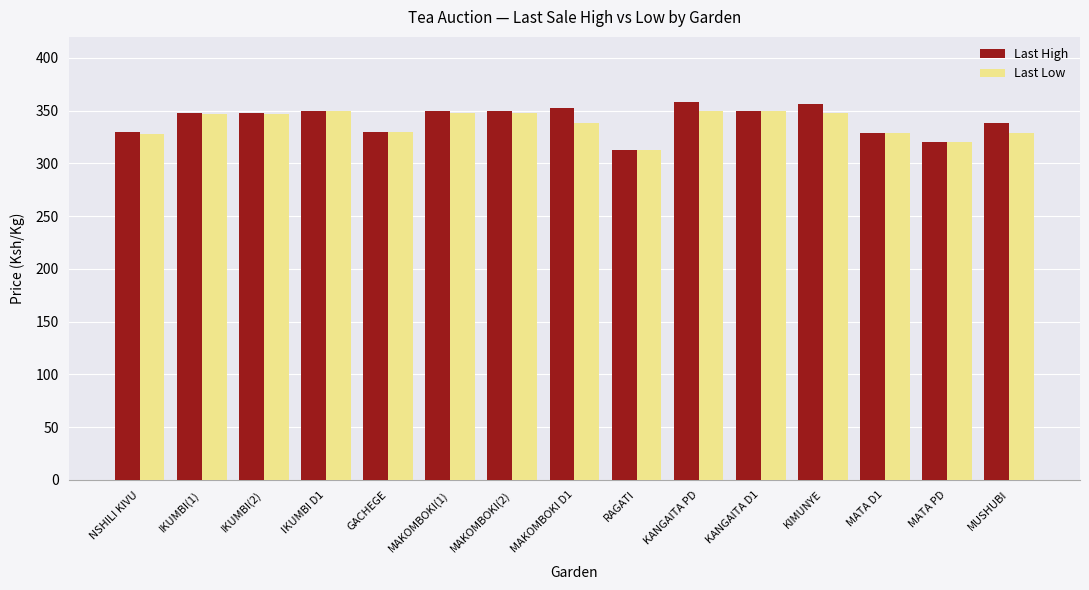

The value of Last Low at NSHILI KIVU is 210. True or false?

False